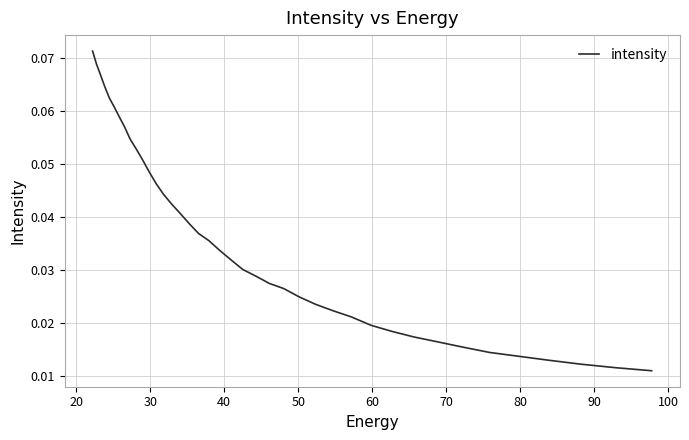

Count the values in the range 0 to 1.

40